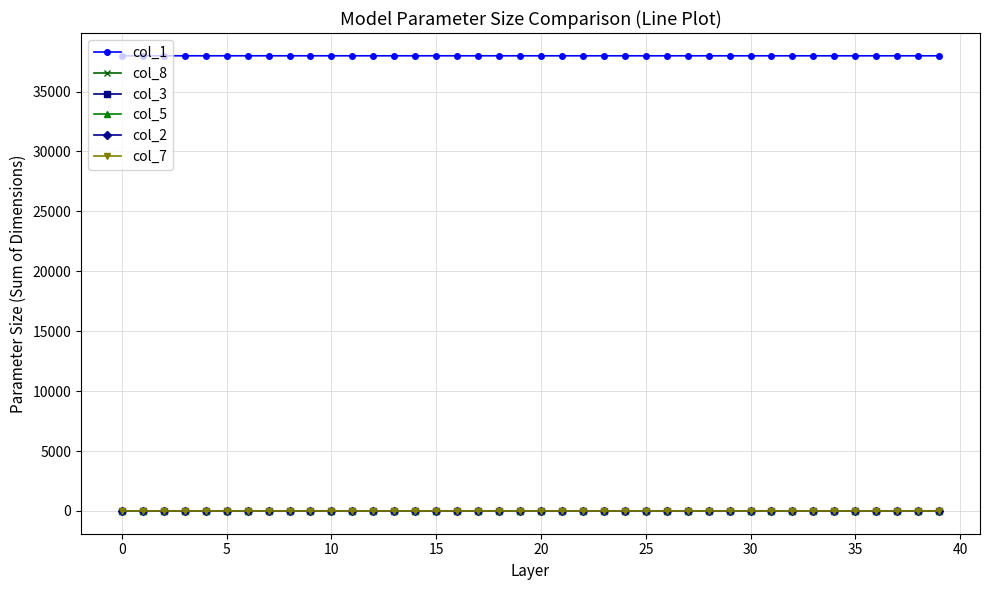

What is the greatest value displayed?

37987.0